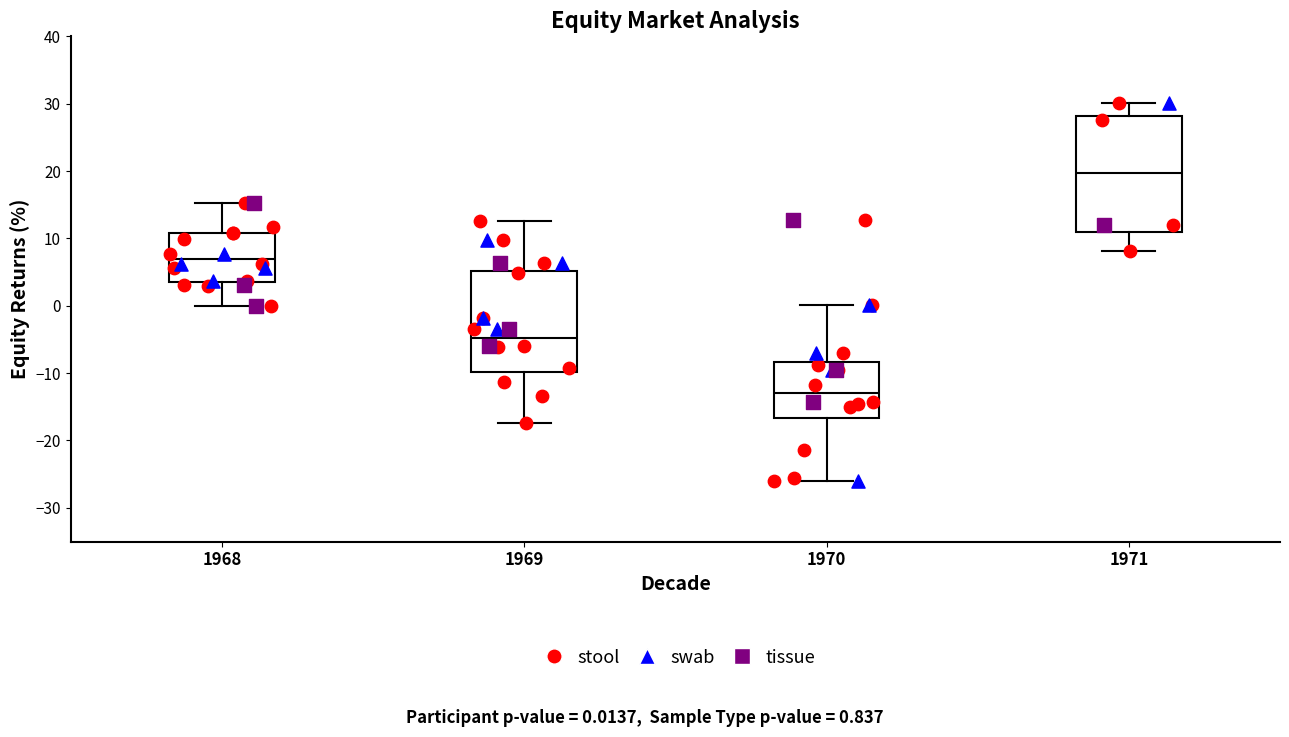

Where is the lower edge of the box at x = 1969 on the y-axis? The values are not printed on the chart, so give them approximately, as read against the axis.

-10